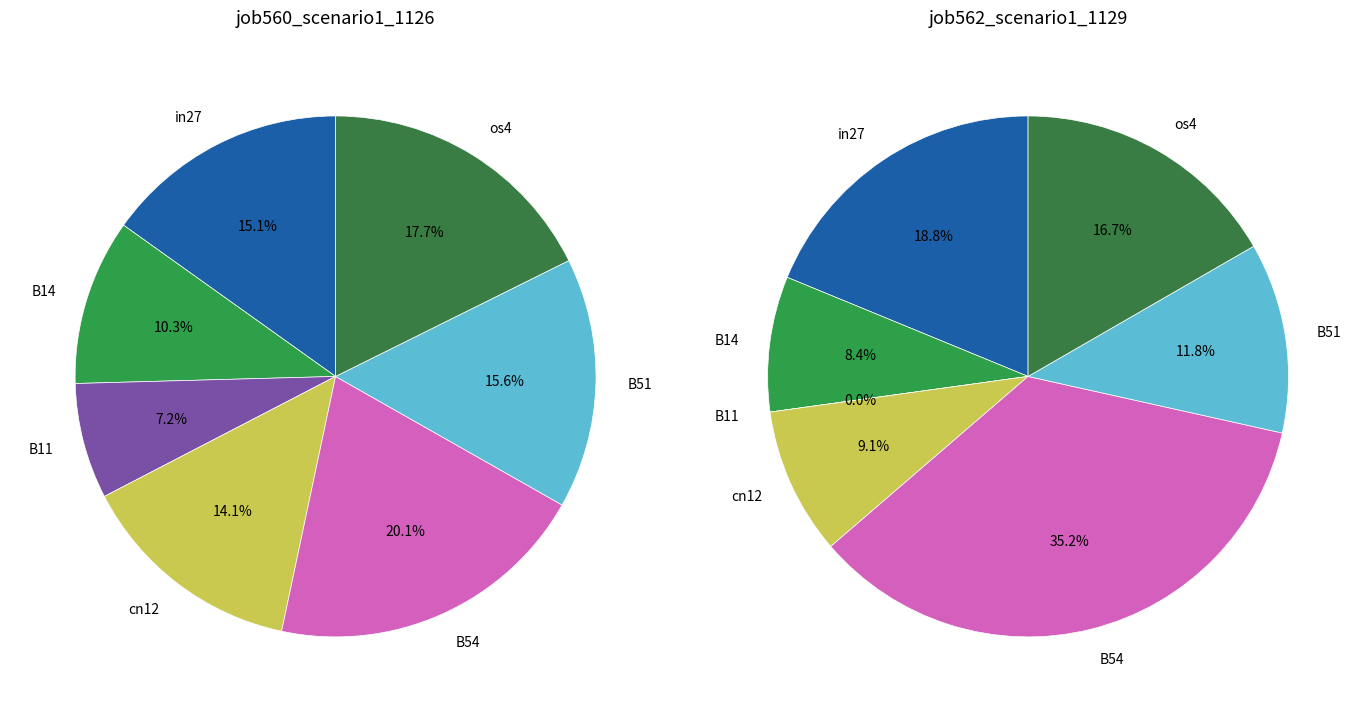

Count the number of slices in the pie.

7